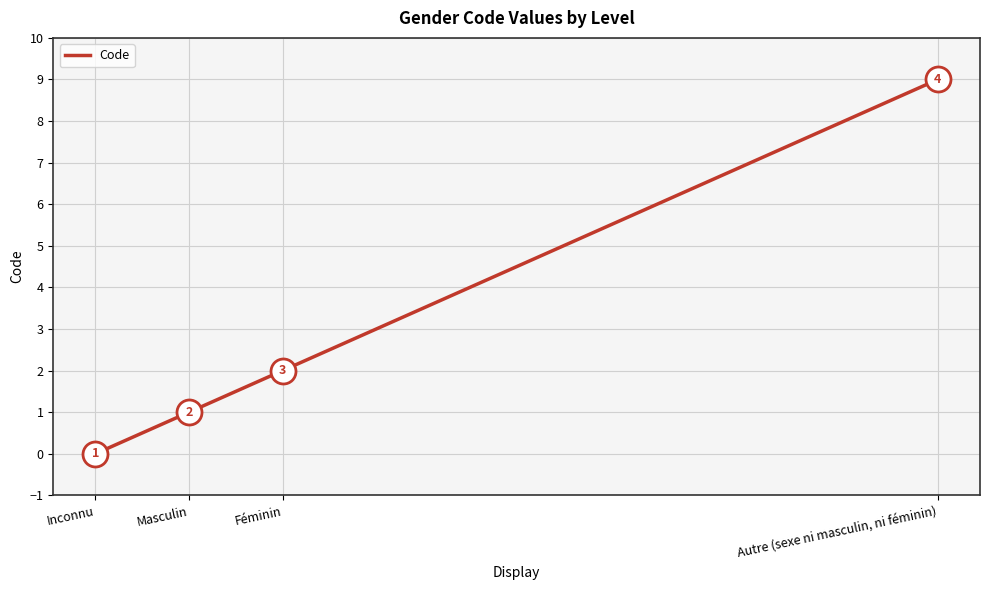

Reading left to right, list all the values displayed in this chart.

Inconnu=0	Masculin=1	Féminin=2	Autre (sexe ni masculin, ni féminin)=9